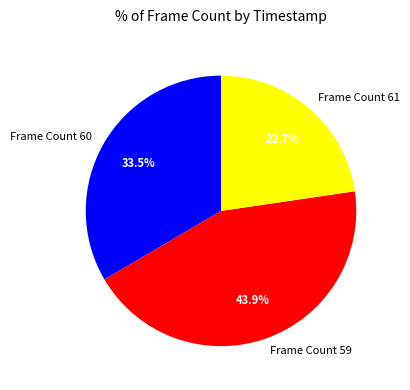

How many slices are in this pie chart?

3